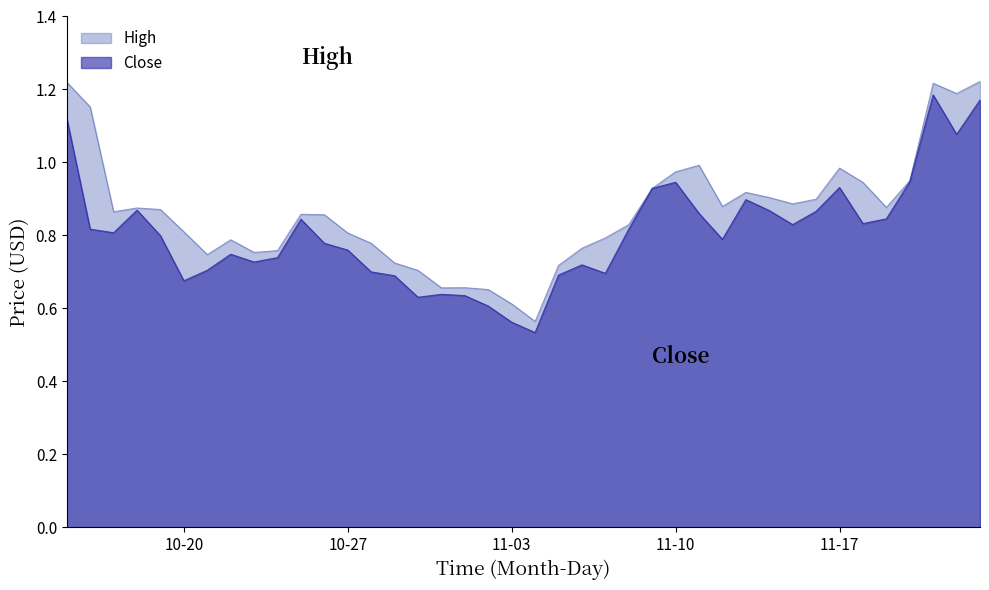

List the series in order of their overall mean, lowest first.

Close, High